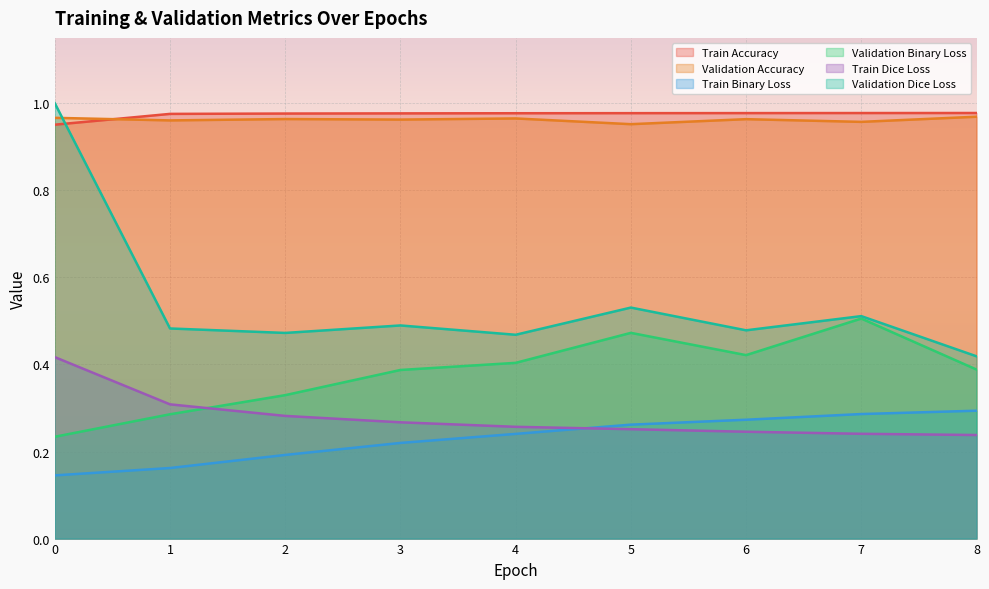

List the series in order of their peak value, lowest first.

Train Binary Loss, Train Dice Loss, Validation Binary Loss, Validation Accuracy, Train Accuracy, Validation Dice Loss